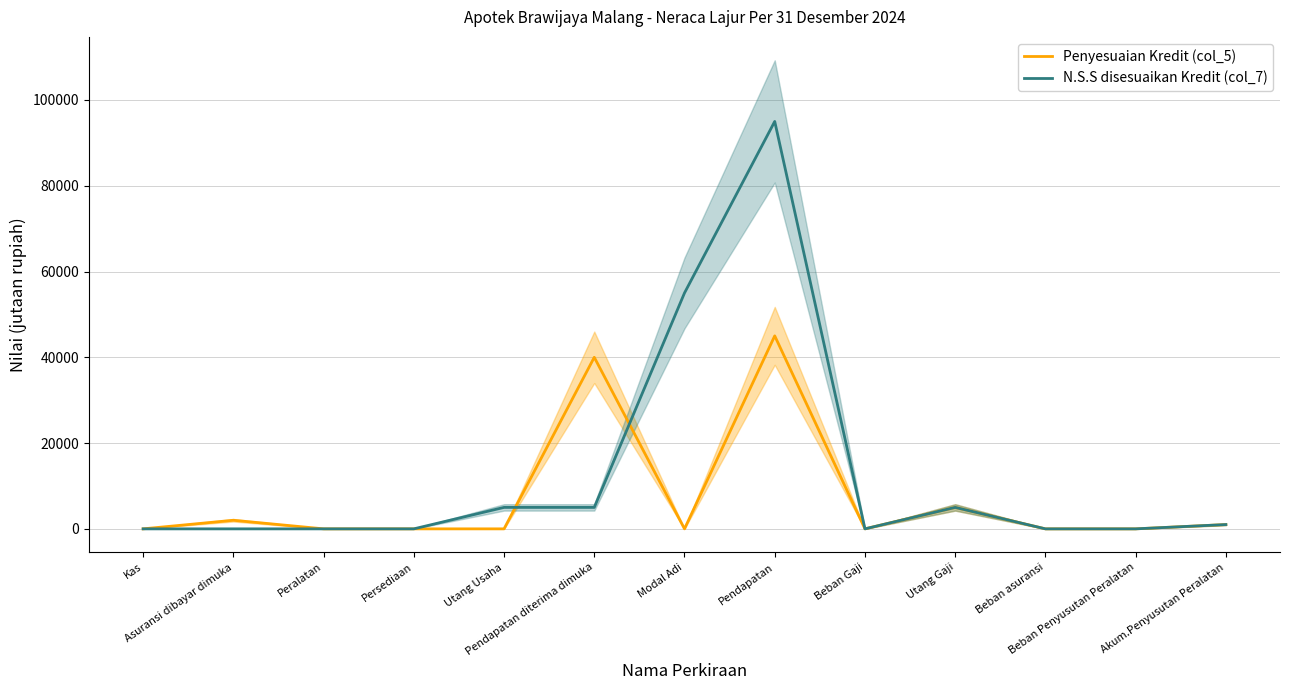

Where is the first local minimum for N.S.S disesuaikan Kredit (col_7)?

Beban Gaji